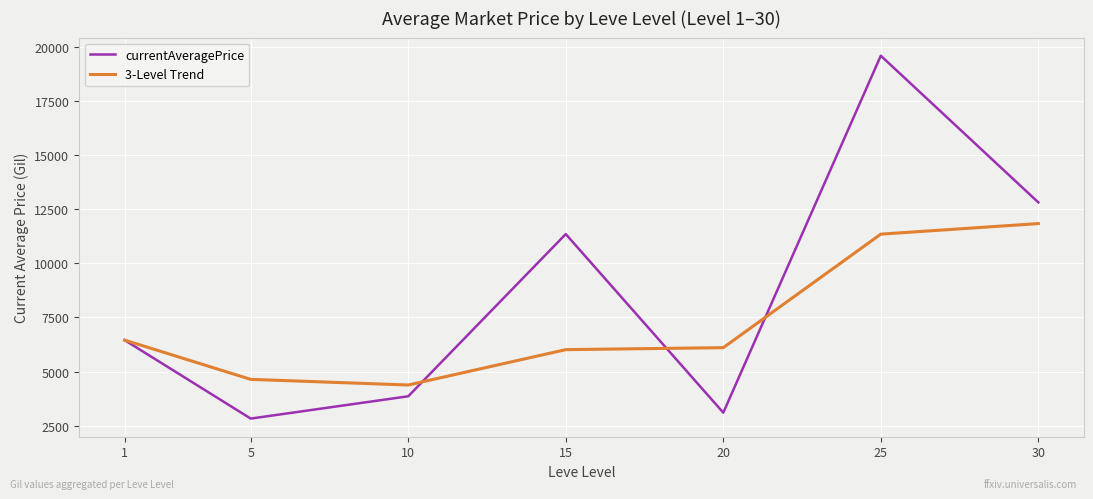

What is the sum of the 3-Level Trend values at 20 and 10?

10490.5